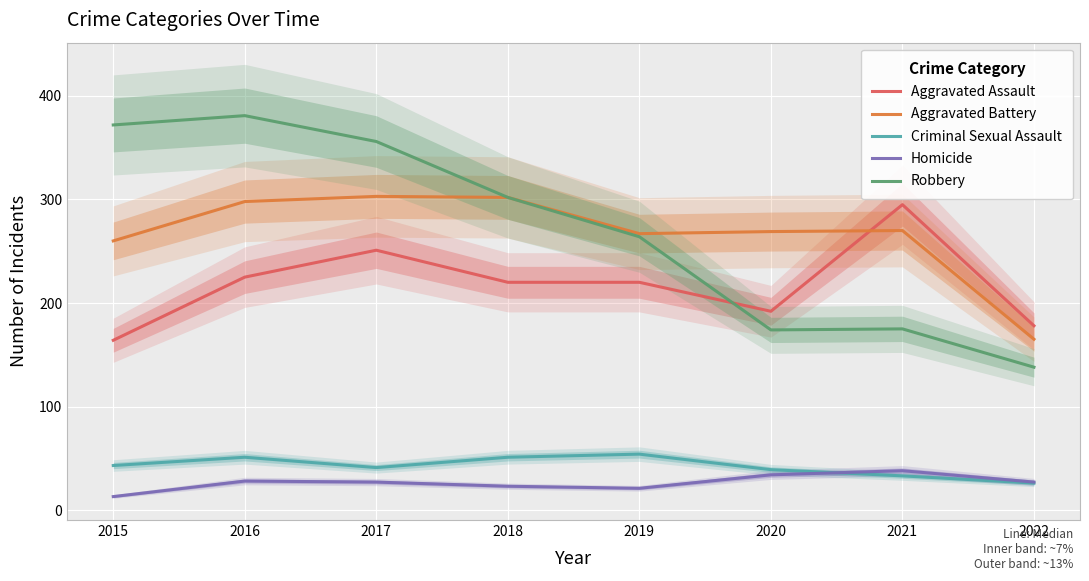

At which label does Aggravated Assault reach its peak?

2021